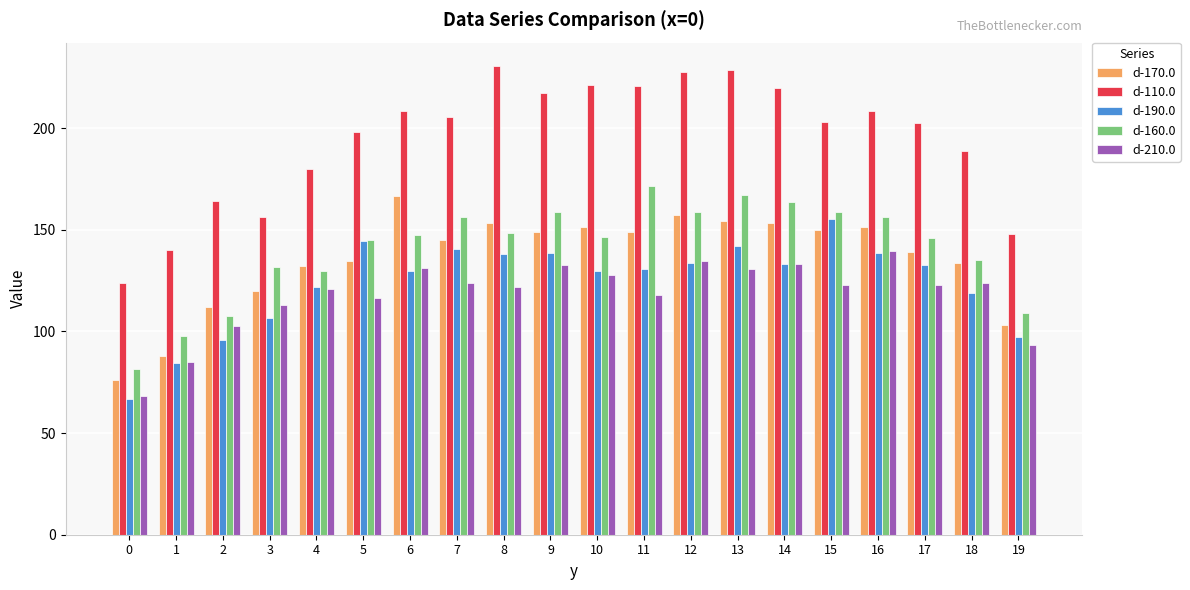

The d-110.0 series shows 197.9 at 5. True or false?

True